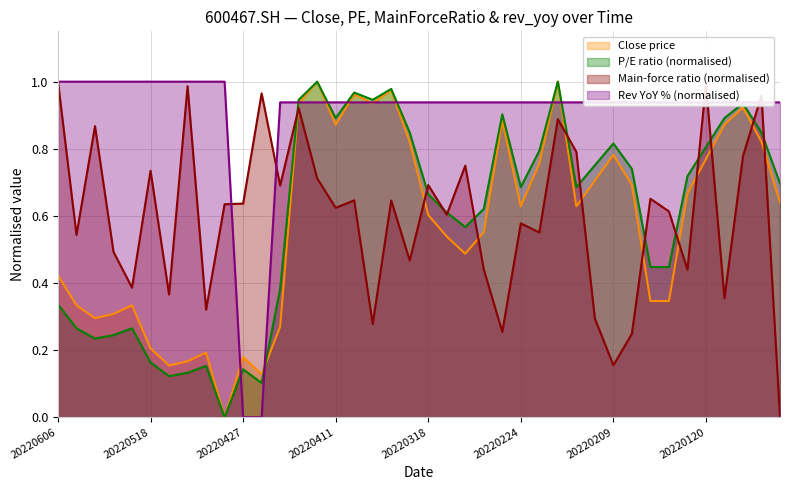

At 20220121, list the series in order from largest to smallest.

rev_yoy, PE, Close, MainForceRatio